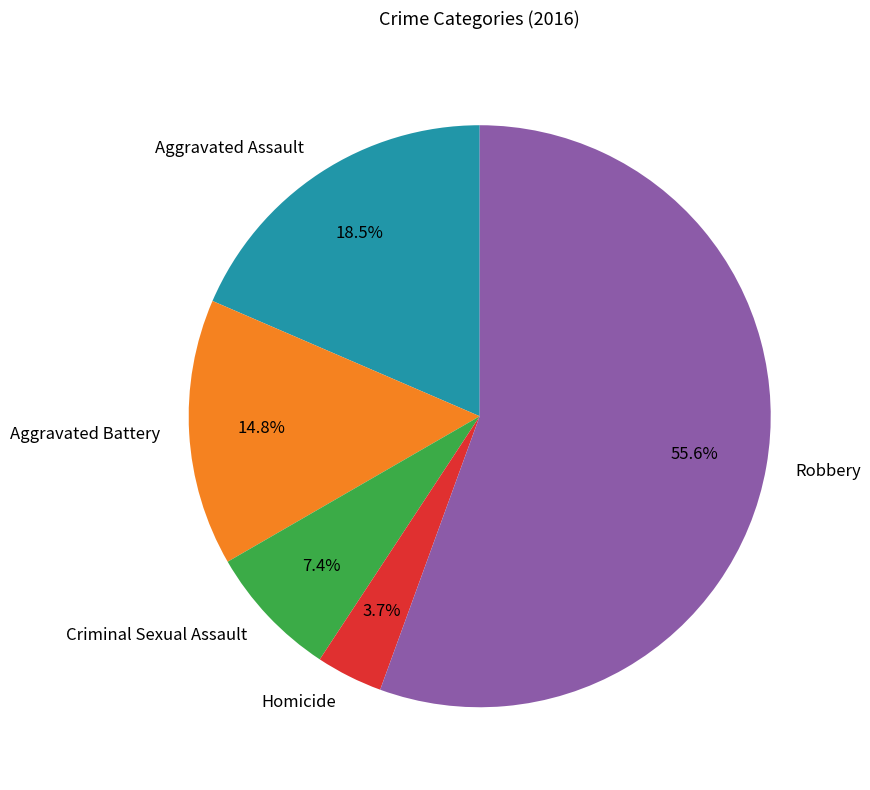

To the nearest percent, what is the average slice percentage?

20%